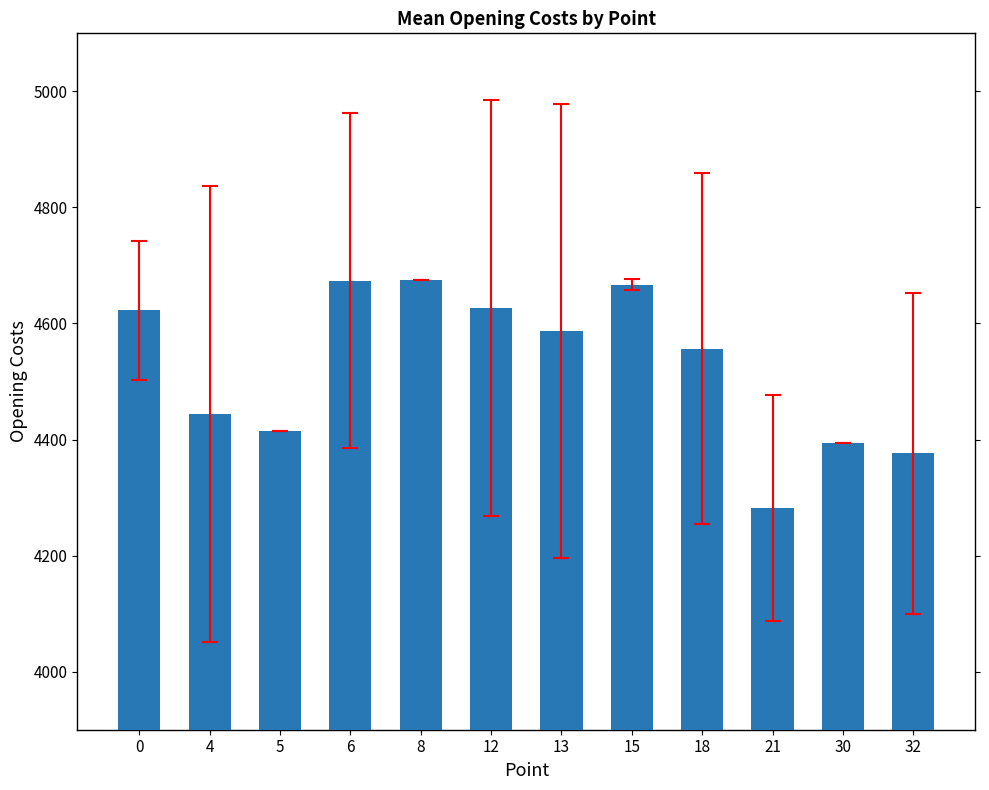

Does the chart contain any negative values?

No